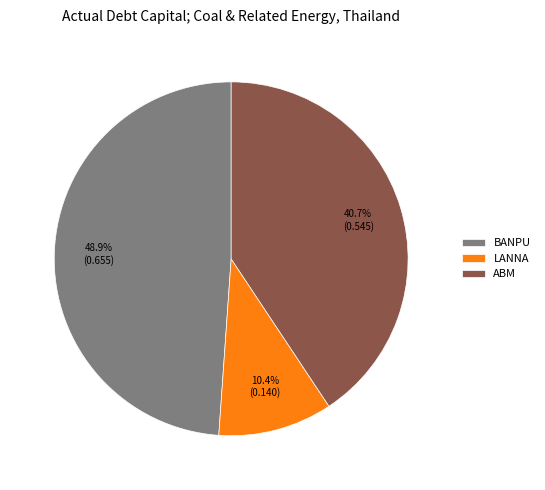

What portion of the pie excludes BANPU?

51.1%